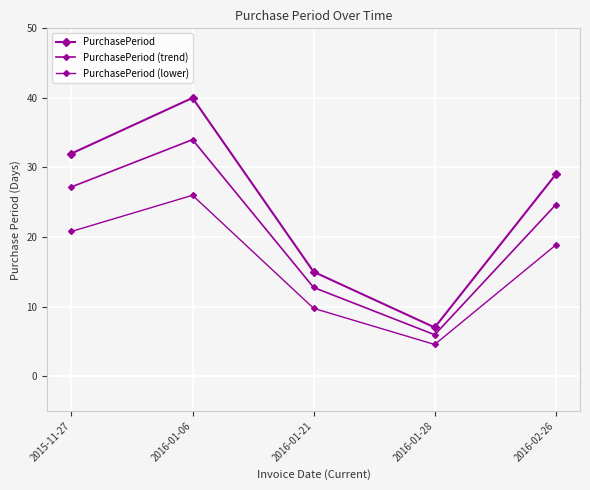

Reading left to right, what are all the values shown in this chart?

PurchasePeriod: 2015-11-27=32.0	2016-01-06=40.0	2016-01-21=15.0	2016-01-28=7.0	2016-02-26=29.0
PurchasePeriod (trend): 2015-11-27=27.2	2016-01-06=34.0	2016-01-21=12.8	2016-01-28=6.0	2016-02-26=24.6
PurchasePeriod (lower): 2015-11-27=20.8	2016-01-06=26.0	2016-01-21=9.8	2016-01-28=4.5	2016-02-26=18.9